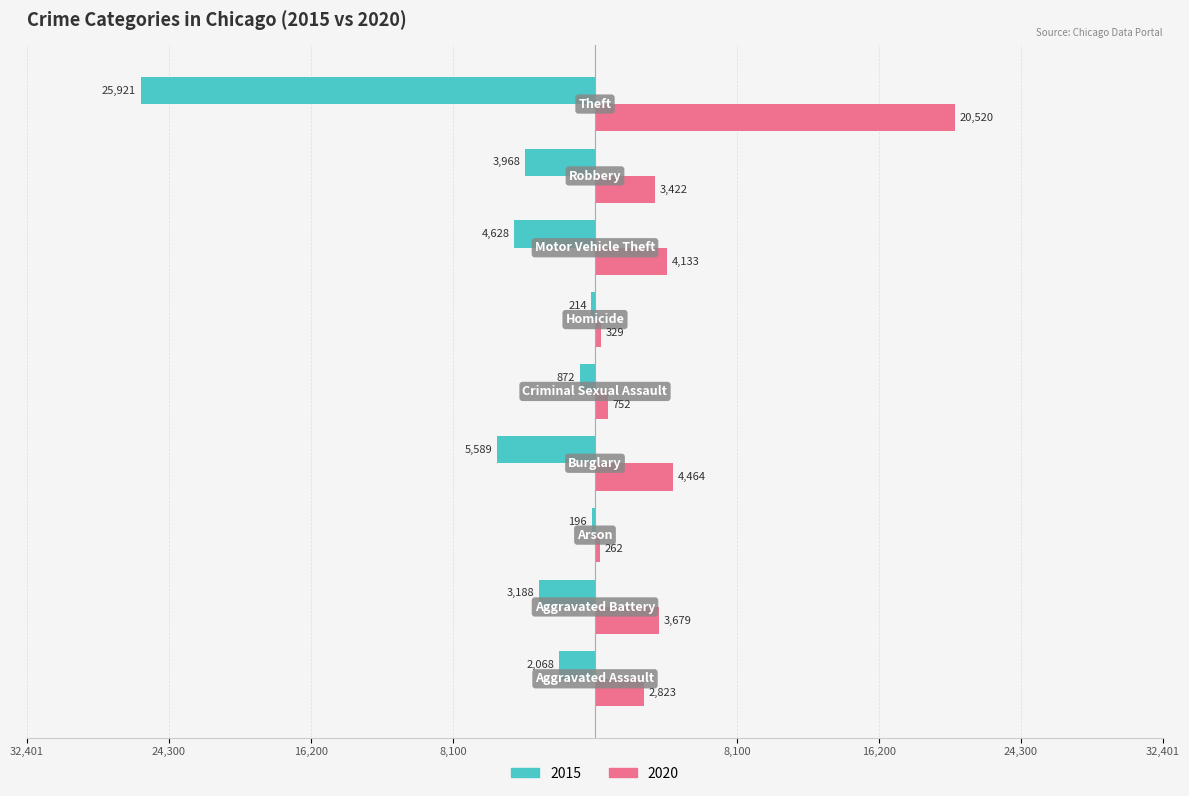

What are all the series names shown in the legend?

2015, 2020